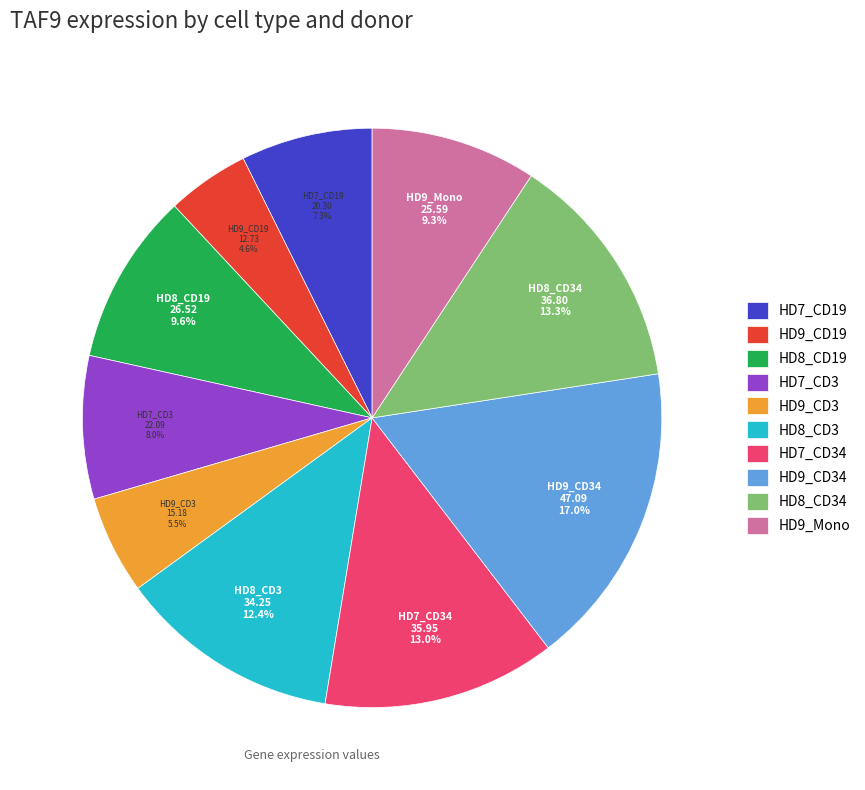

What is the total percentage of HD9_CD3 and HD7_CD3?

13.5%